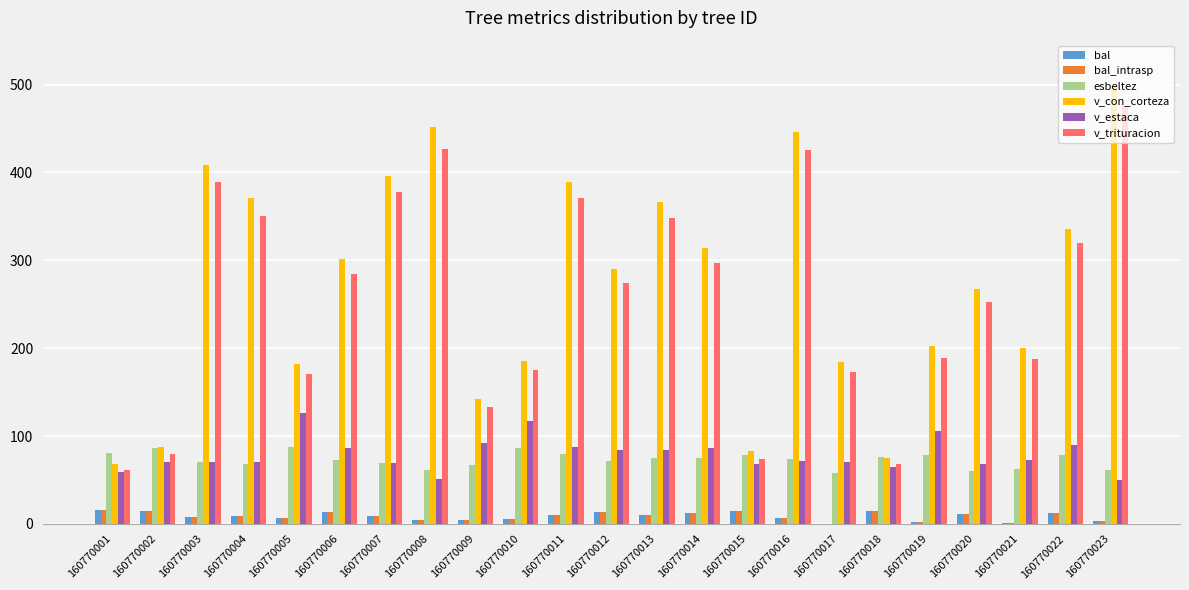

What is the approximate value of v_con_corteza at 160770008?

451.4